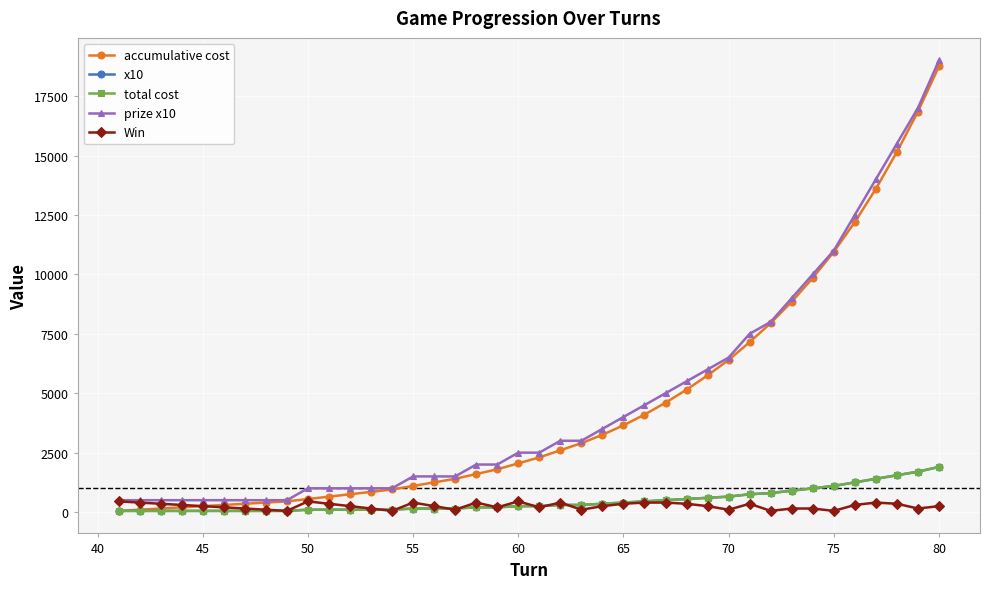

True or false: total cost has more than 1 interior local peaks.

False